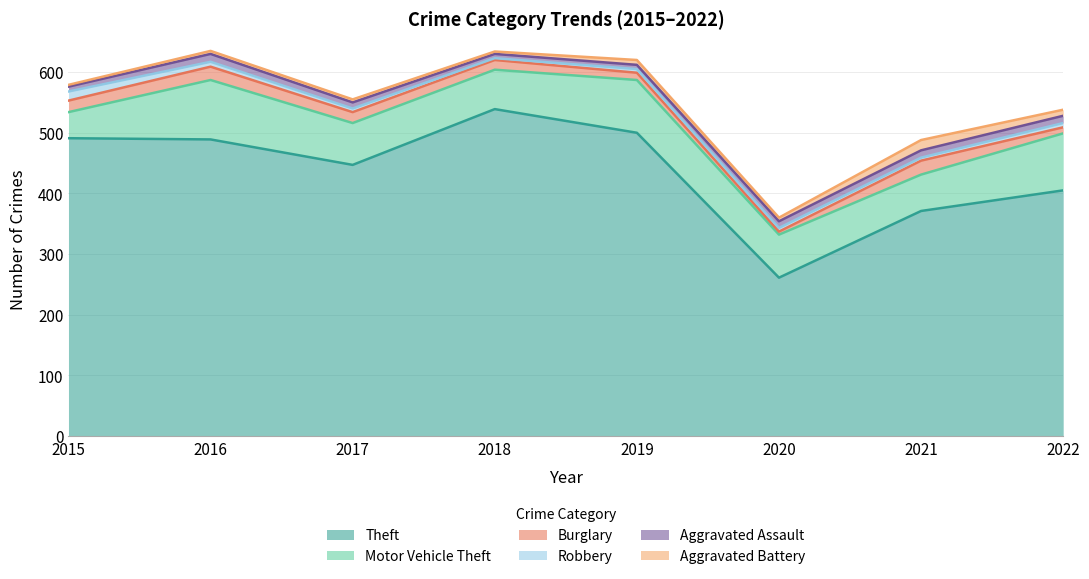

Which series has the widest spread of values?

Theft